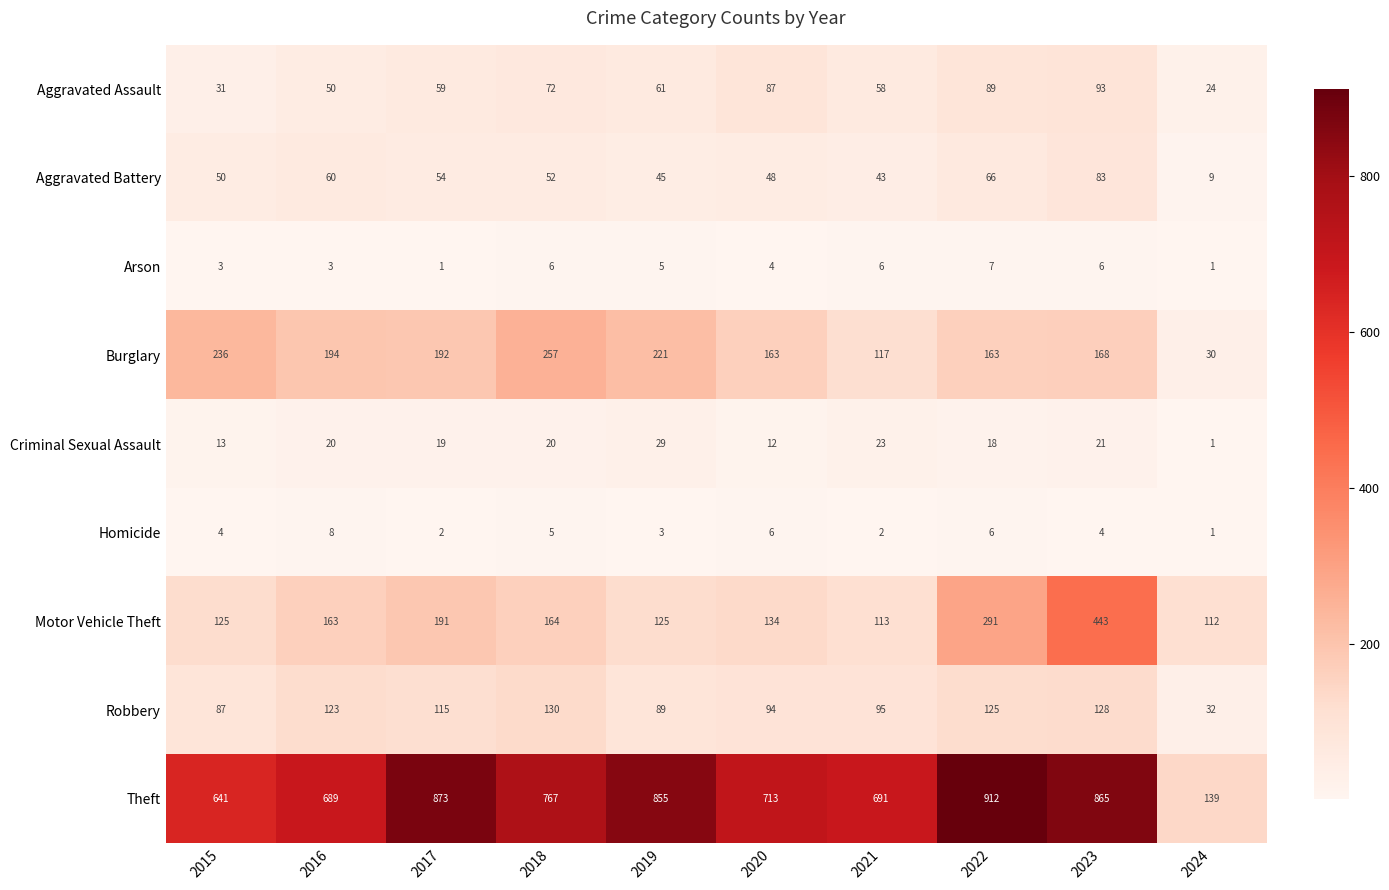

What is the average value of the Criminal Sexual Assault series?

18